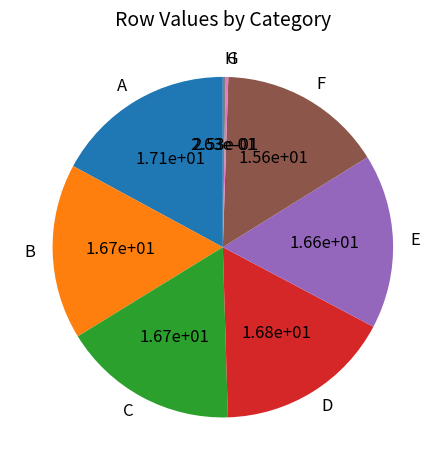

The D slice represents 17% of the pie. True or false?

True